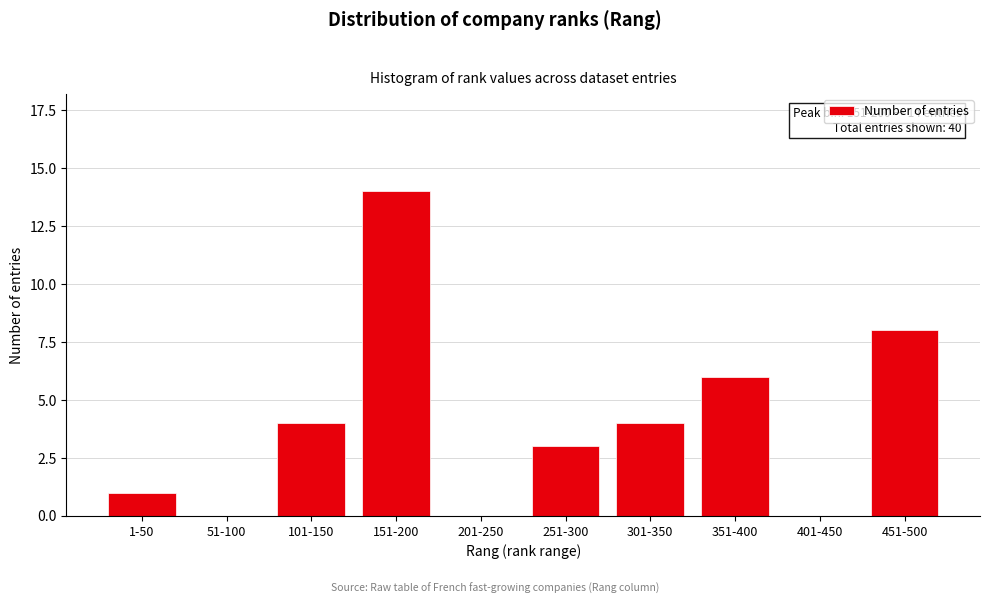

Reading left to right, list all the values displayed in this chart.

1-50=1	51-100=0	101-150=4	151-200=14	201-250=0	251-300=3	301-350=4	351-400=6	401-450=0	451-500=8